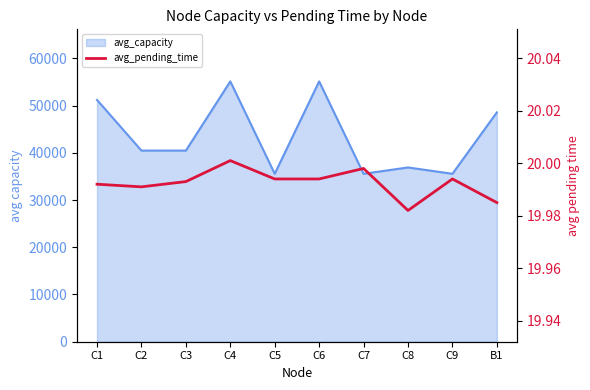

Where is the first local maximum?

C4